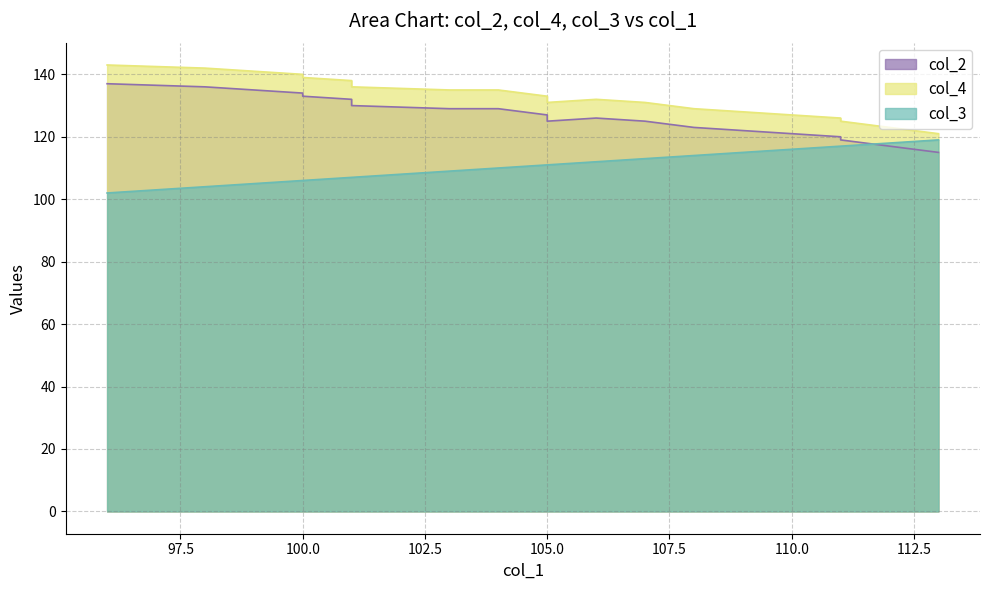

List the series in order of their overall mean, lowest first.

col_3, col_2, col_4